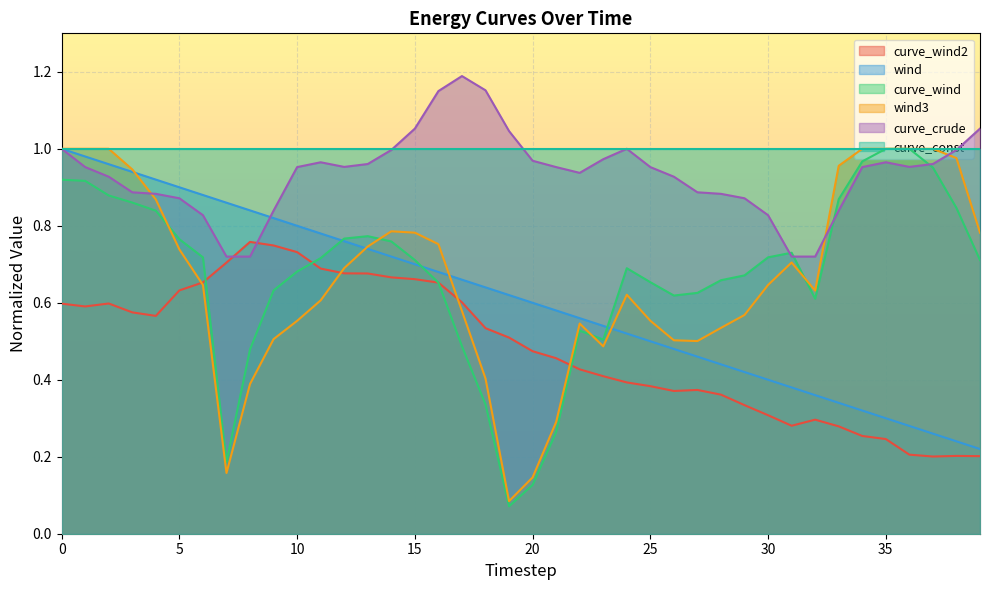

Rank the categories by curve_wind value from highest to lowest.

35, 36, 34, 37, 0, 1, 2, 33, 3, 38, 4, 13, 12, 5, 14, 31, 6, 30, 11, 39, 15, 24, 10, 29, 28, 25, 16, 9, 27, 26, 32, 22, 23, 17, 8, 18, 21, 7, 20, 19